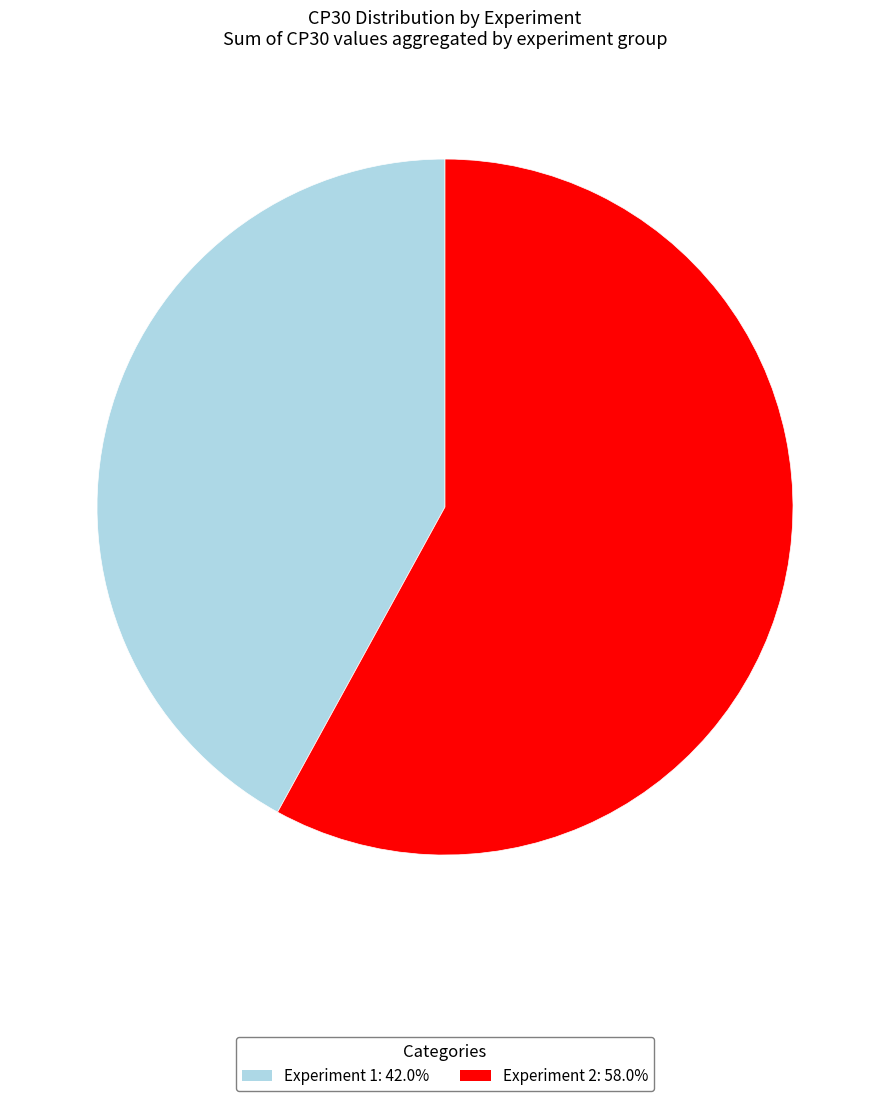

Approximately how many times larger is the value at Experiment 2 compared to Experiment 1?

1.4